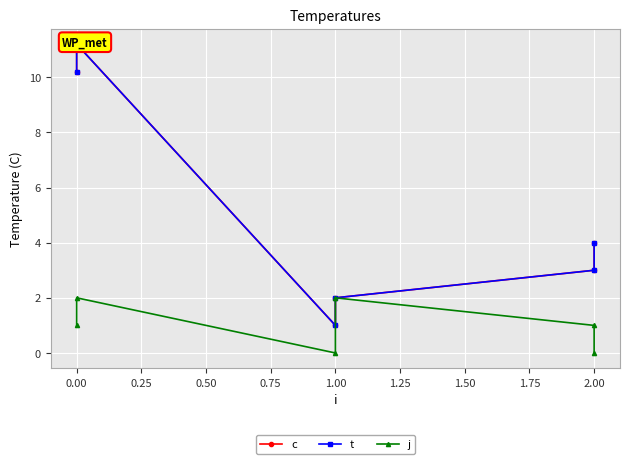

Between 1.00 and 2.00, which is larger?

2.00